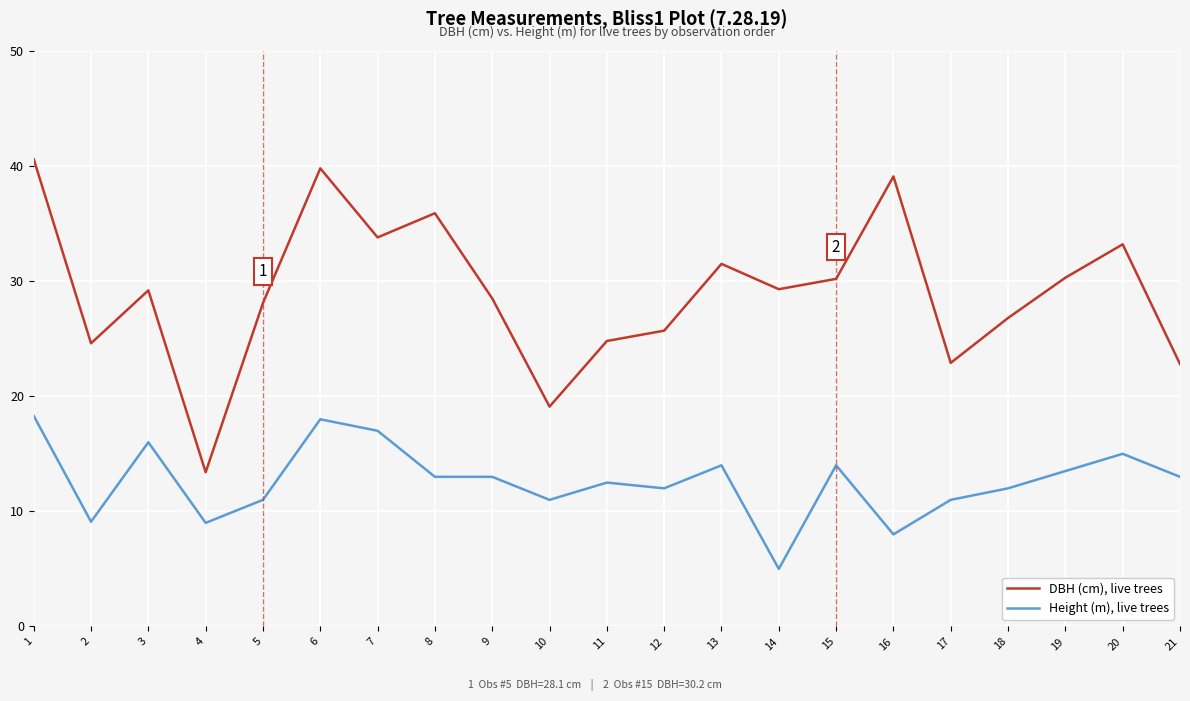

The Height (m), live trees series shows 14.0 at 15. True or false?

True